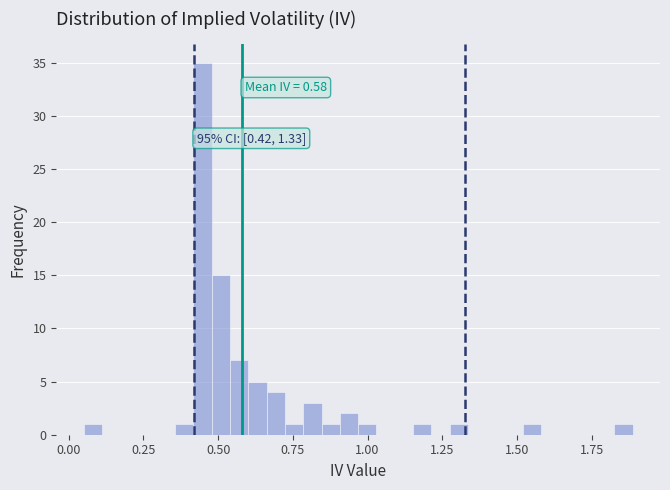

Read against the x-axis, roughly where is the centre of the tallest bar?

0.45